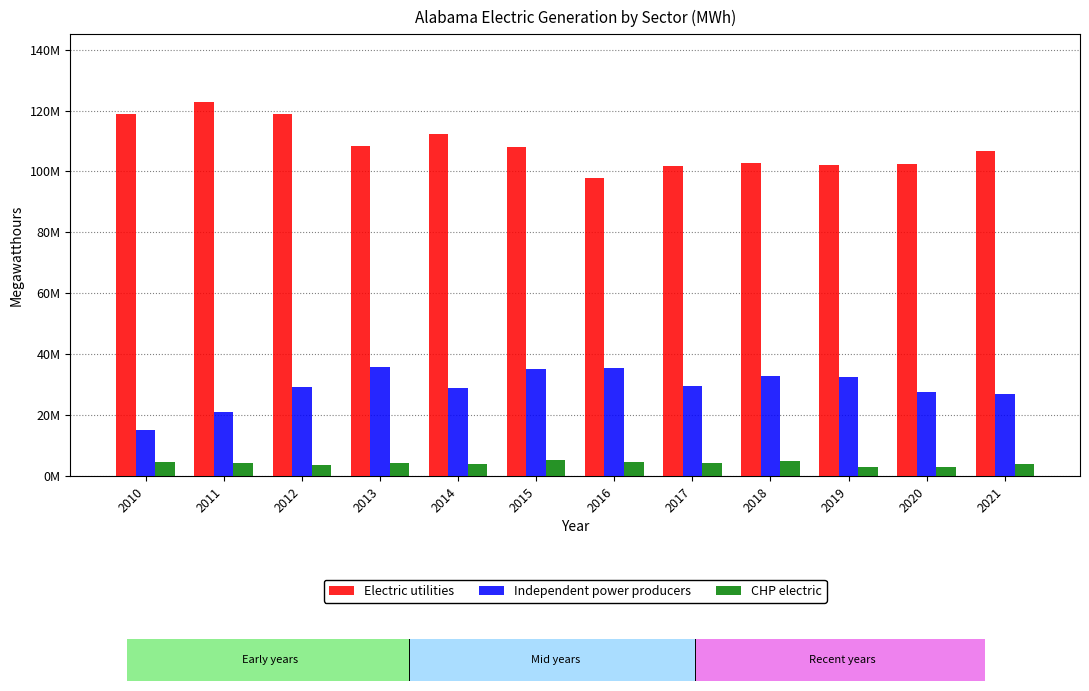

List the series in order of their peak value, lowest first.

CHP electric, Independent power producers, Electric utilities